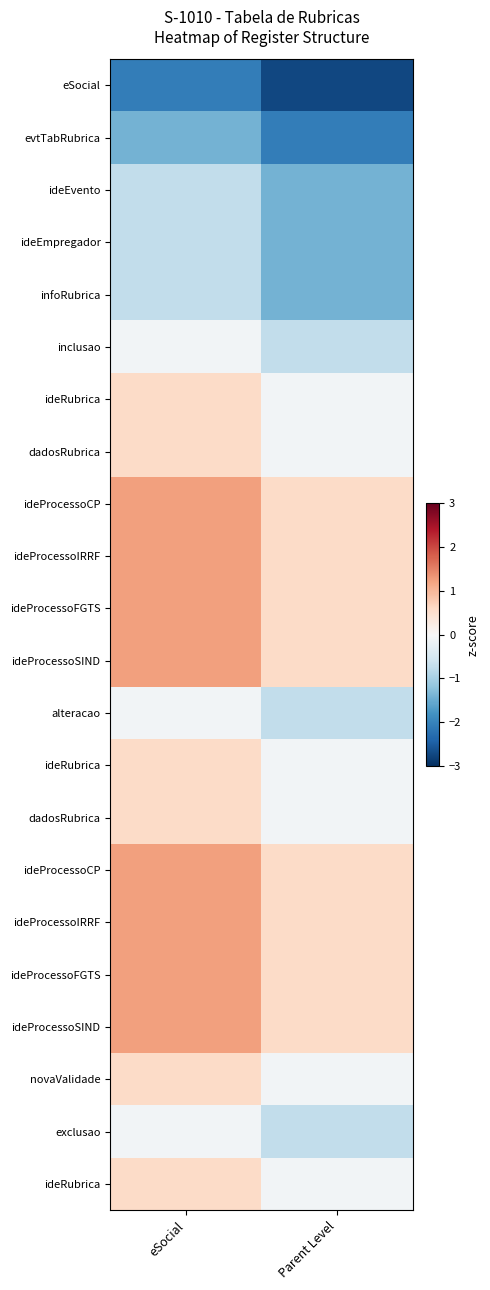

At which category does the chart reach its minimum across all series?

Parent Level